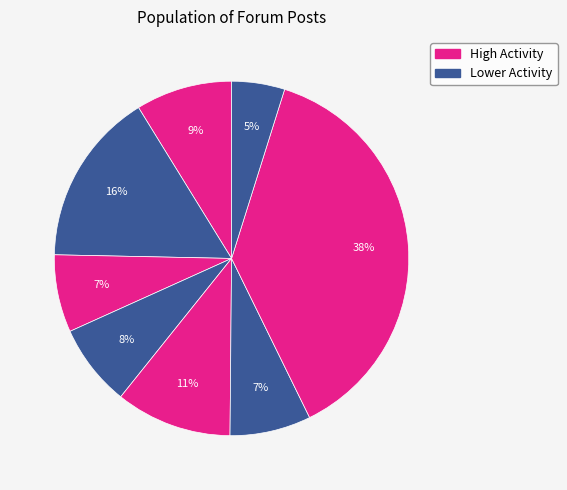

Count the number of slices in the pie.

8